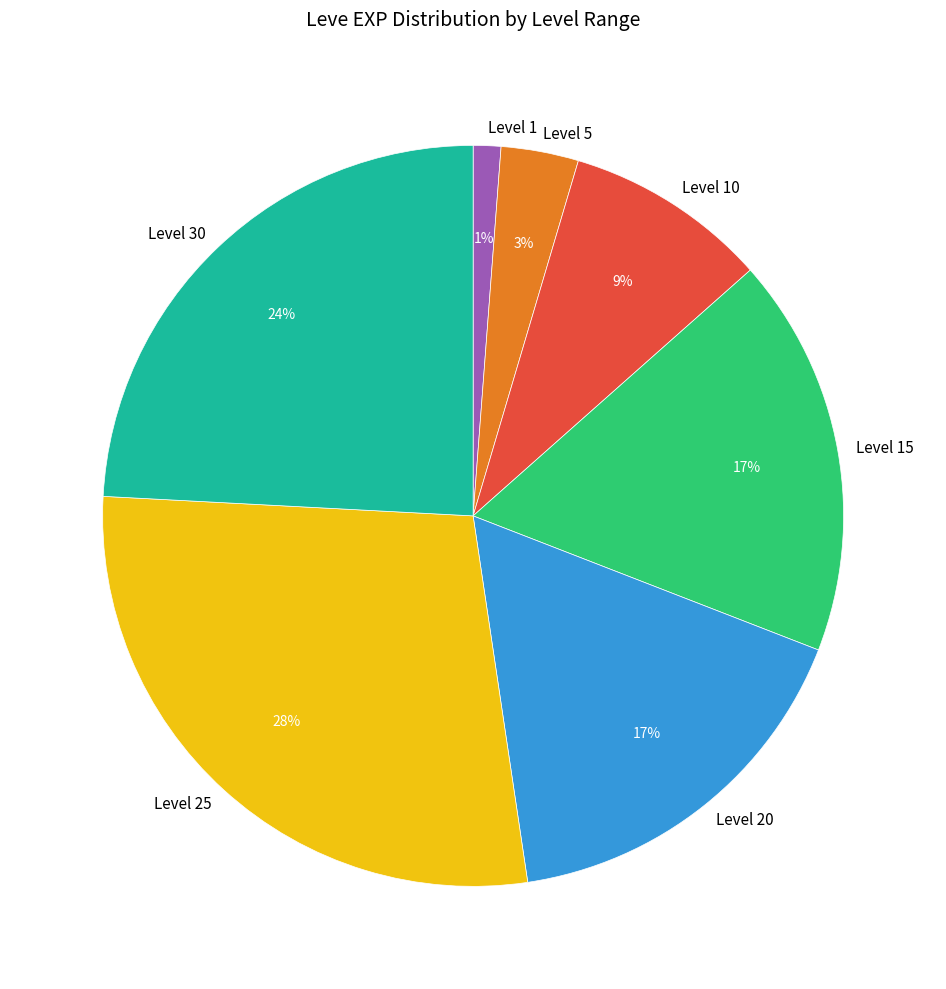

The Level 30 slice represents 18% of the pie. True or false?

False